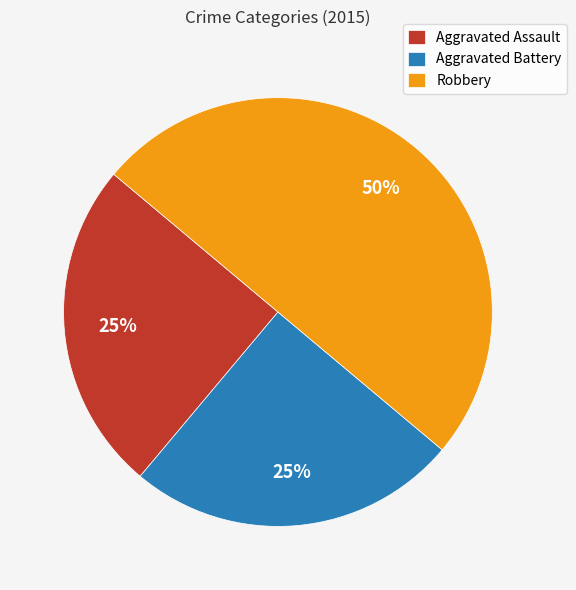

Which slice is the largest?

Robbery